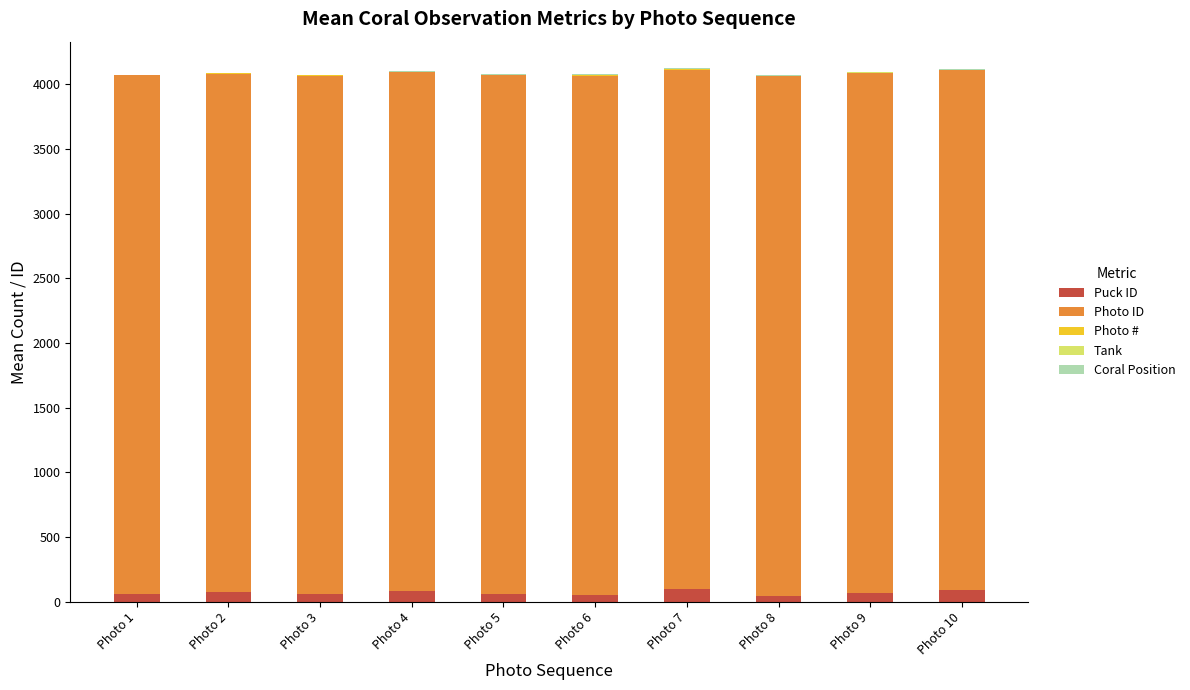

What is the highest value of the Puck ID series?

100